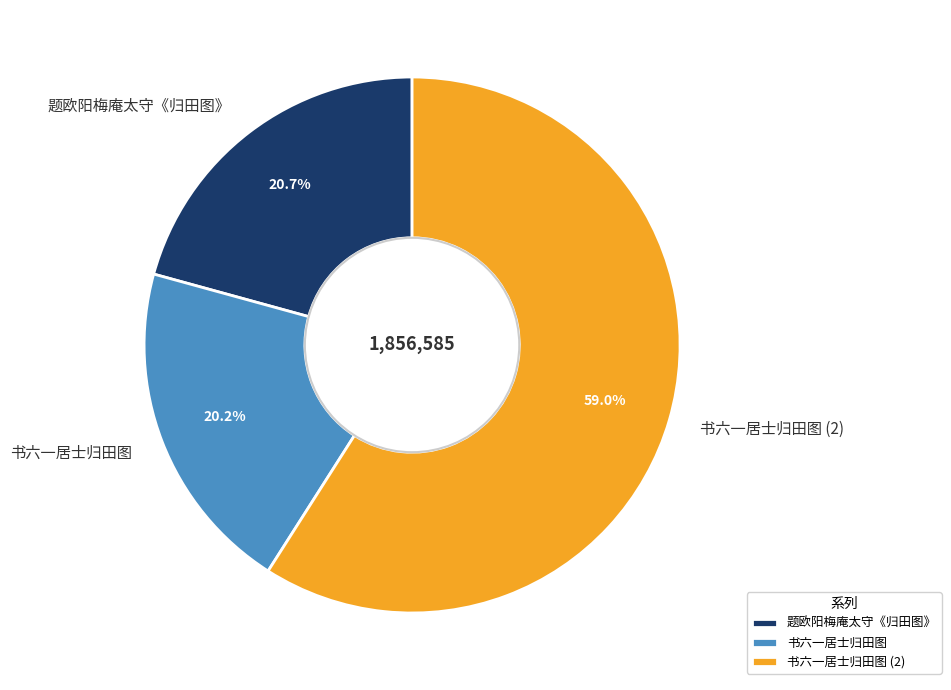

To the nearest percent, what is the average slice percentage?

33%